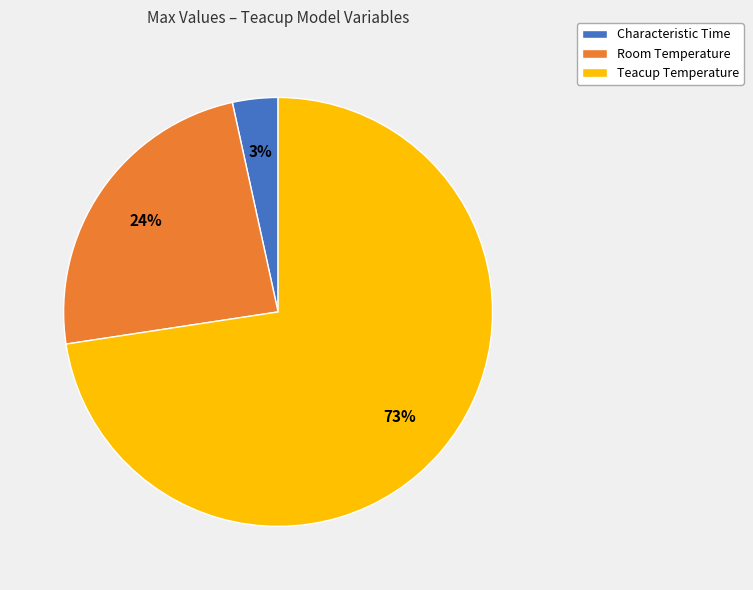

To the nearest percent, what is the average slice percentage?

33%